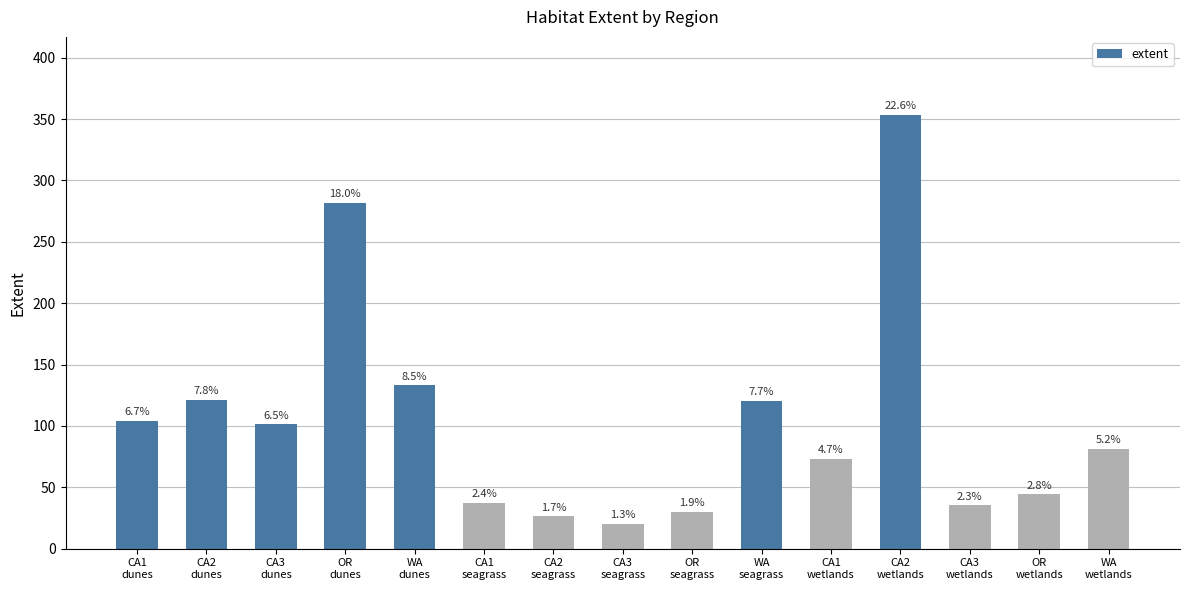

True or false: the data shows 20.1 at CA3
seagrass.

True